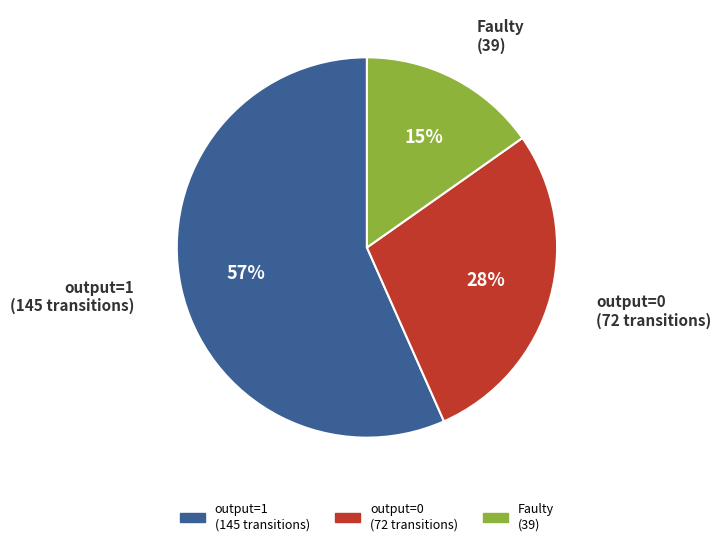

Is there any slice that represents more than half of the pie?

Yes